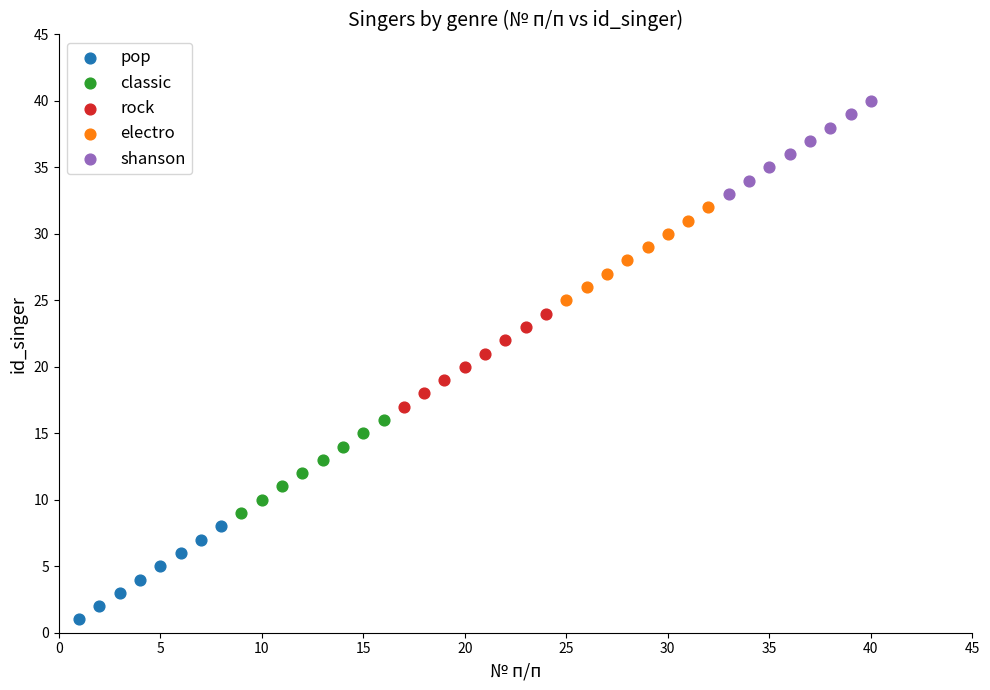

Which series contains the highest Y value?

shanson